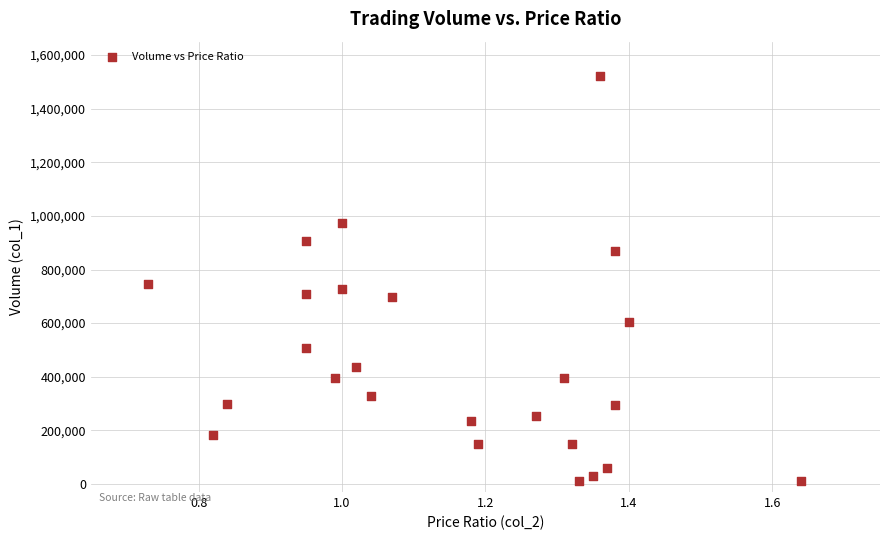

What is the range of Y values (max minus min)?

1513000